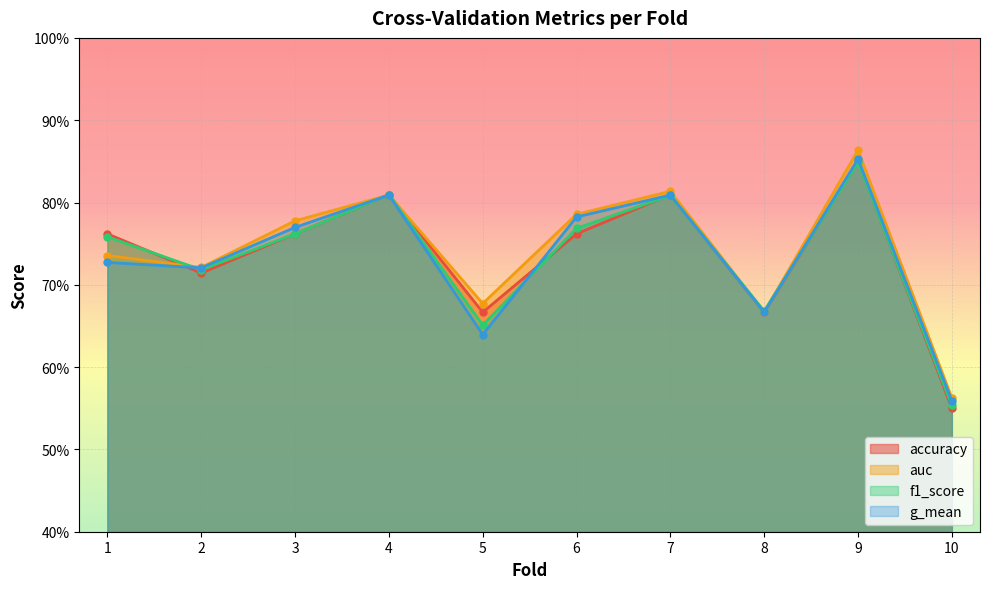

At which category does the chart reach its peak across all series?

9